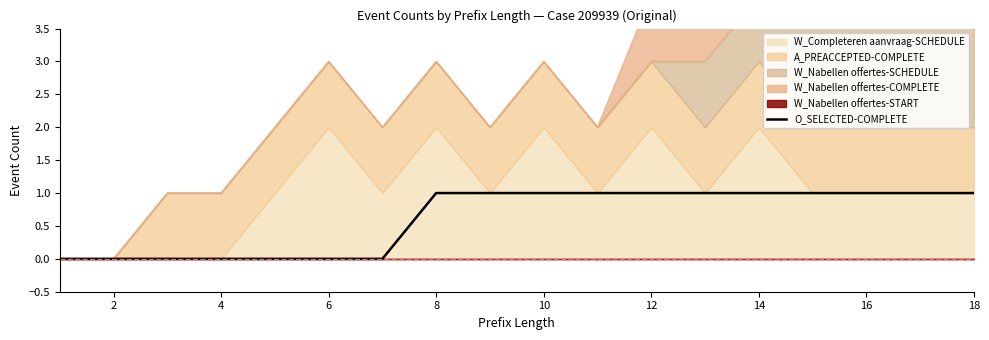

Is it true that O_SELECTED-COMPLETE equals 0 at 14?

False